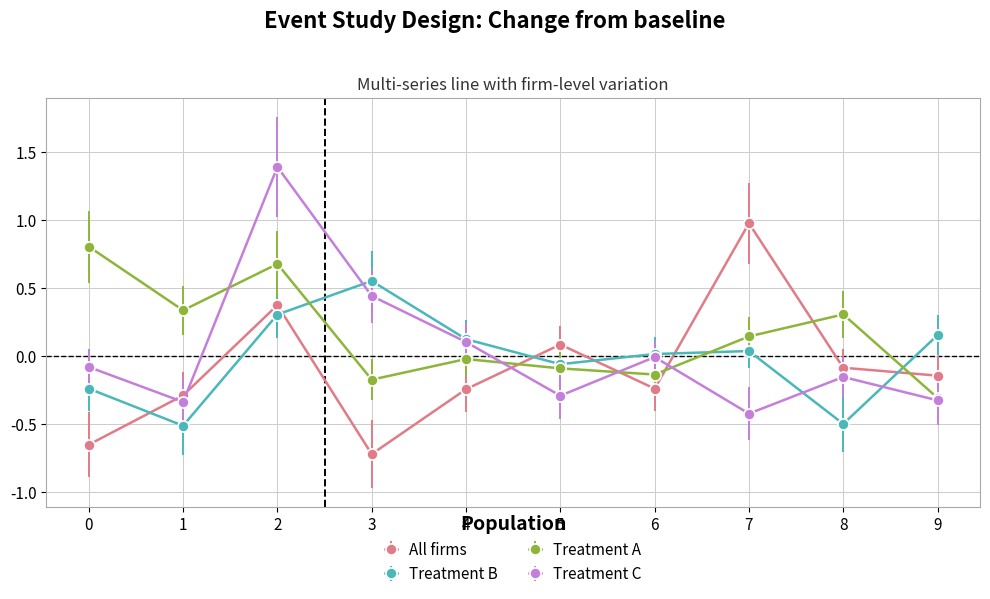

List the series in order of their peak value, lowest first.

Treatment B, Treatment A, All firms, Treatment C